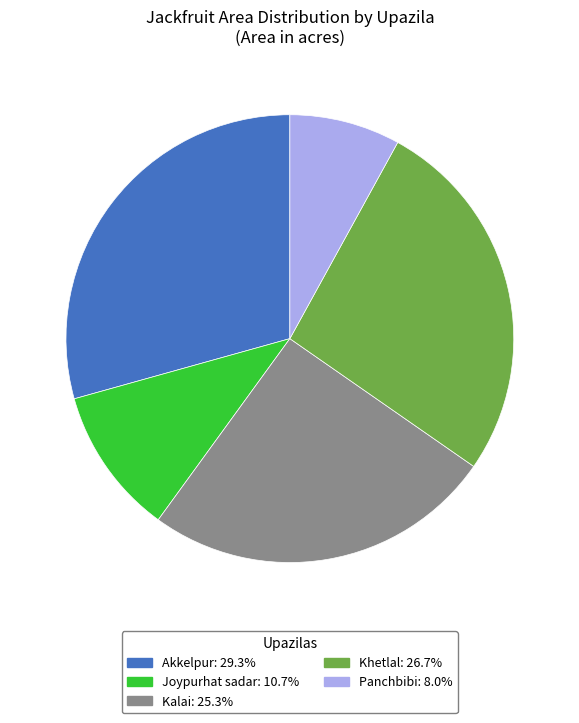

How many segments does this pie chart have?

5